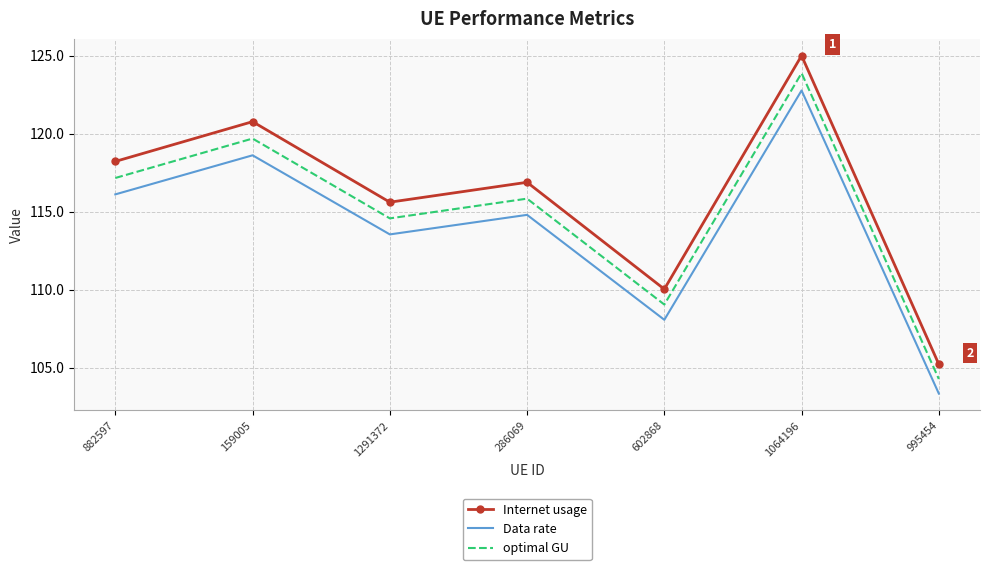

The value of optimal GU at 882597 is 117.2. True or false?

True